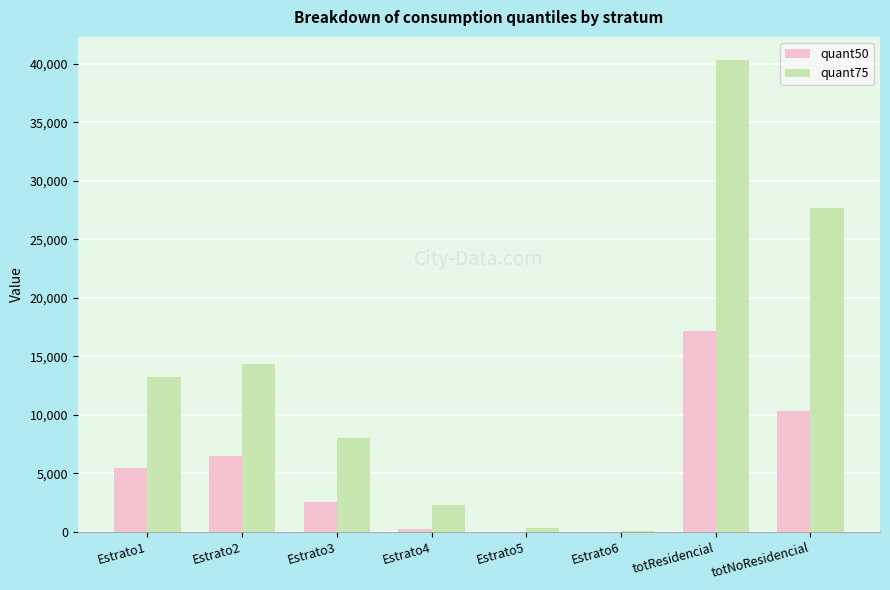

What is the sum of the quant50 values at totResidencial and totNoResidencial?

27493.0